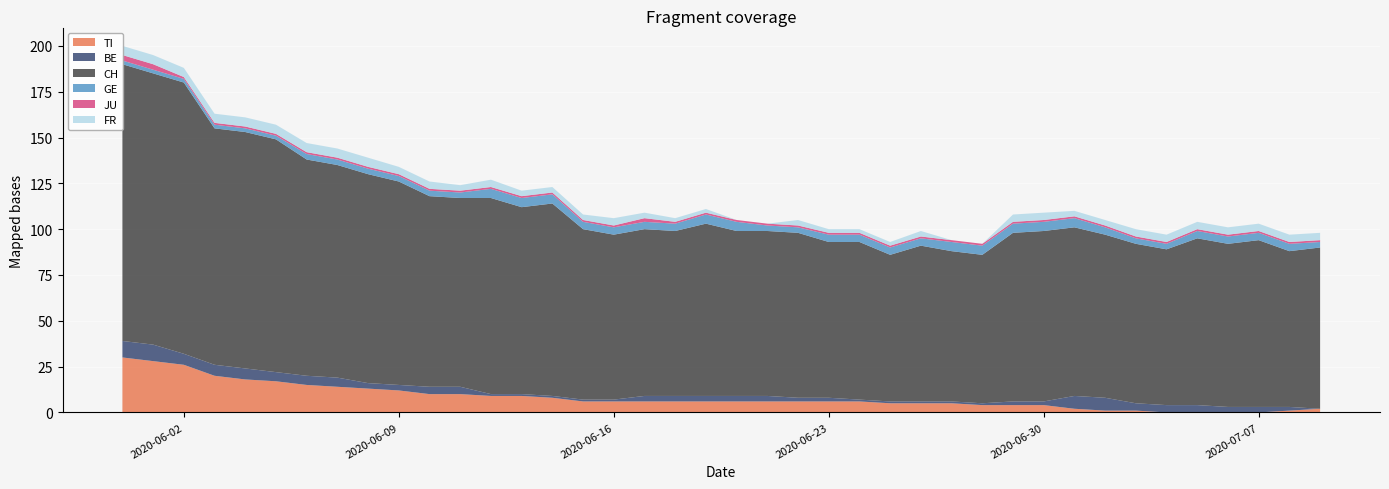

Reading left to right, what are all the values shown in this chart?

CH: 151	148	148	129	129	127	118	116	114	111	104	103	107	102	105	93	90	91	90	94	90	90	90	85	86	80	85	82	81	92	93	92	89	87	85	91	89	91	85	88
GE: 2	2	2	2	2	2	3	3	3	3	3	3	5	5	5	4	4	4	4	5	5	3	3	4	4	4	4	5	5	5	5	5	4	3	3	4	4	4	4	3
FR: 5	5	5	5	5	5	5	5	5	4	4	3	4	3	3	3	4	3	2	2	0	0	3	2	2	2	3	0	0	4	4	3	3	4	4	4	4	4	4	4
BE: 9	9	6	6	6	5	5	5	3	3	4	4	1	1	1	1	1	3	3	3	3	3	2	2	1	1	1	1	1	2	2	7	7	4	4	4	3	3	2	0
JU: 3	3	1	1	1	1	1	1	1	1	1	1	1	1	1	1	1	2	1	1	1	1	1	1	1	1	1	1	1	1	1	1	1	1	1	1	1	1	1	1
TI: 30	28	26	20	18	17	15	14	13	12	10	10	9	9	8	6	6	6	6	6	6	6	6	6	6	5	5	5	4	4	4	2	1	1	0	0	0	0	1	2